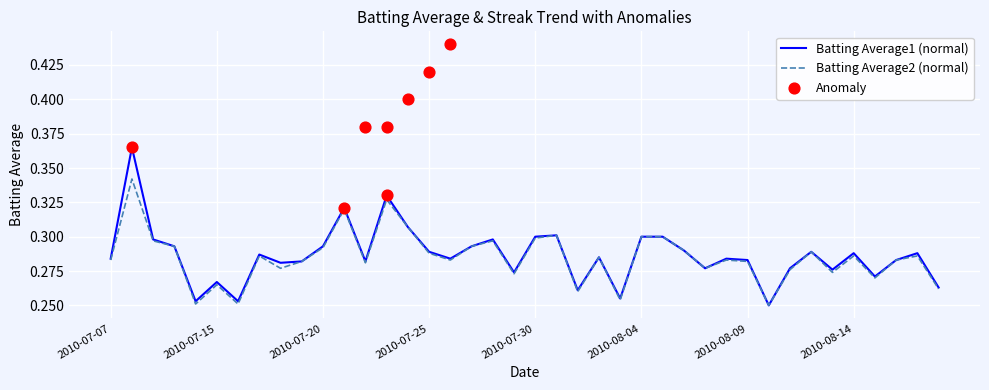

What is the total value across all series at 2010-08-12?

0.6